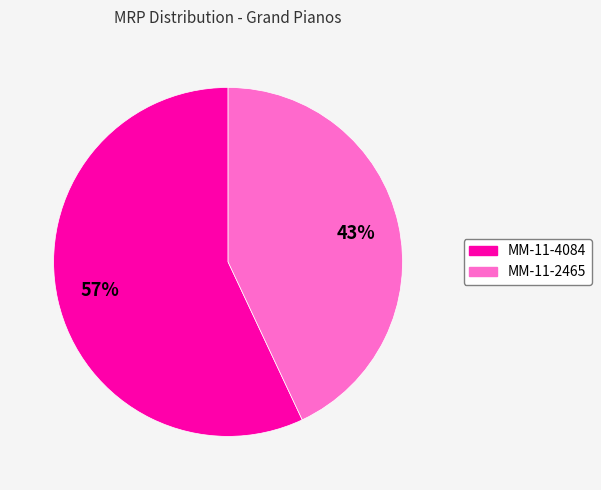

Count the number of slices in the pie.

2